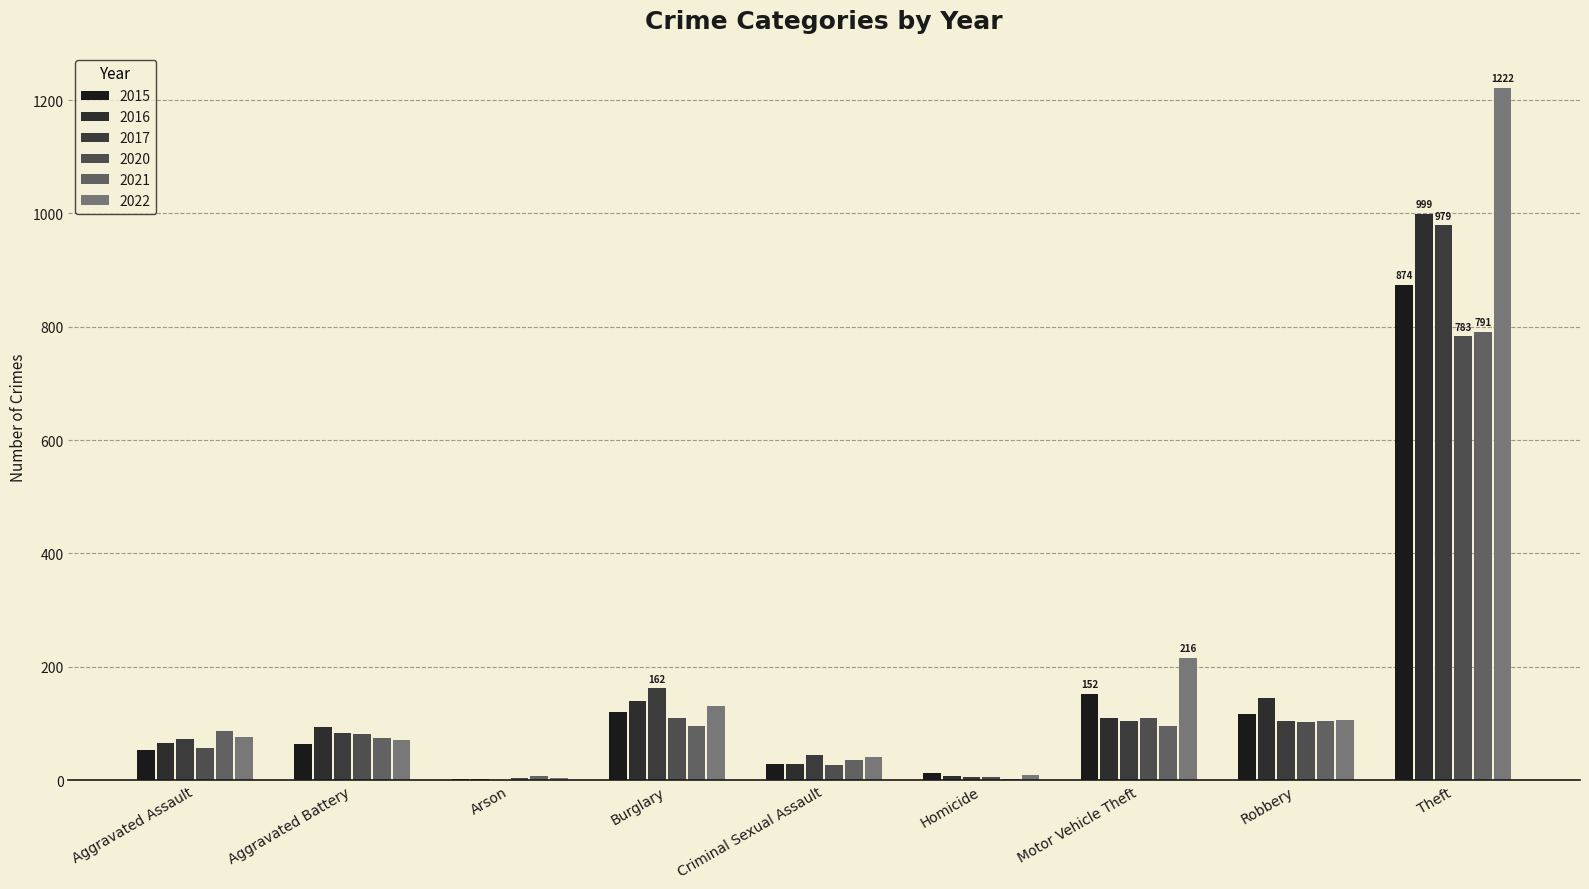

What is the total value across all series at Theft?

5648